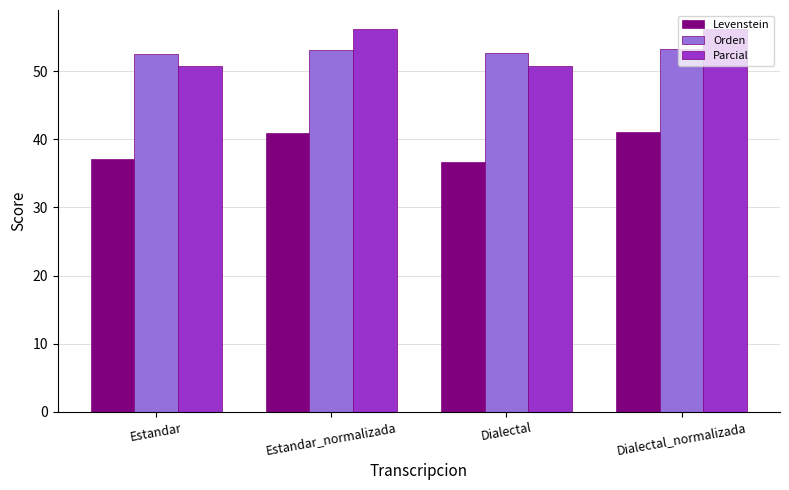

What position from the right is Dialectal?

2